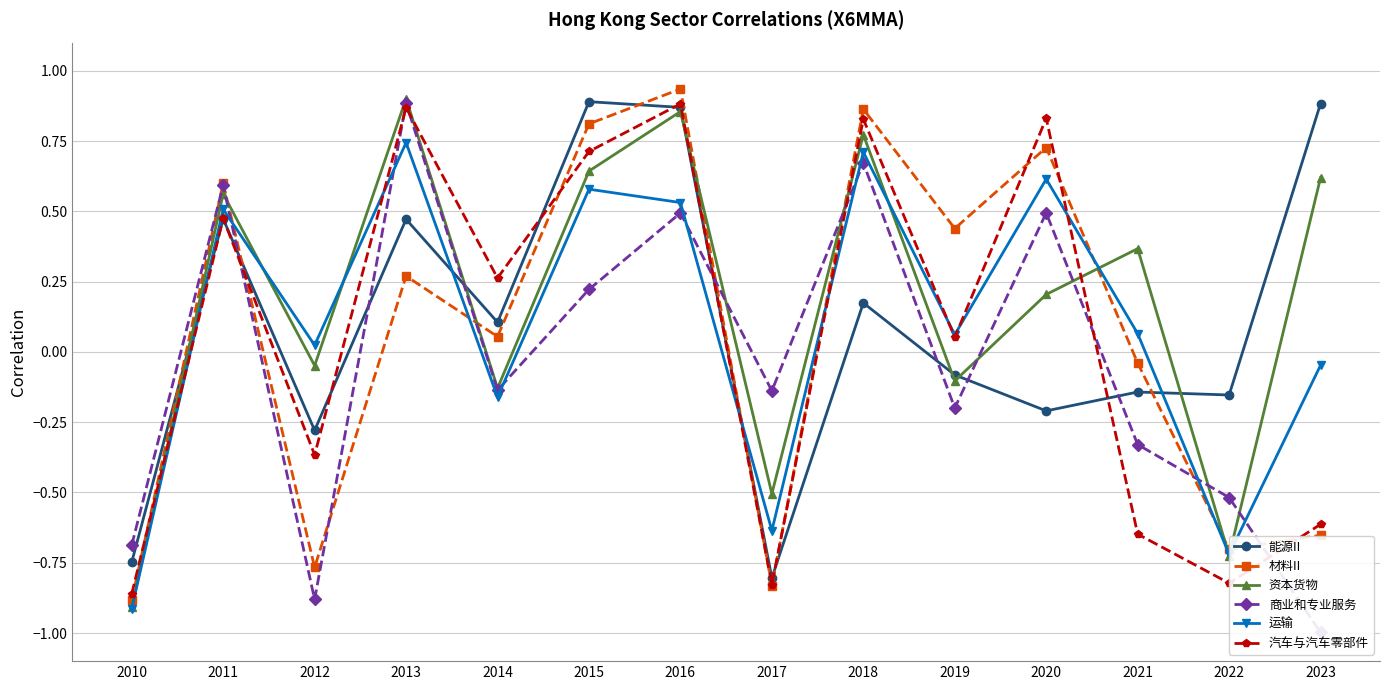

The 商业和专业服务 series shows -0.1 at 2014. True or false?

True